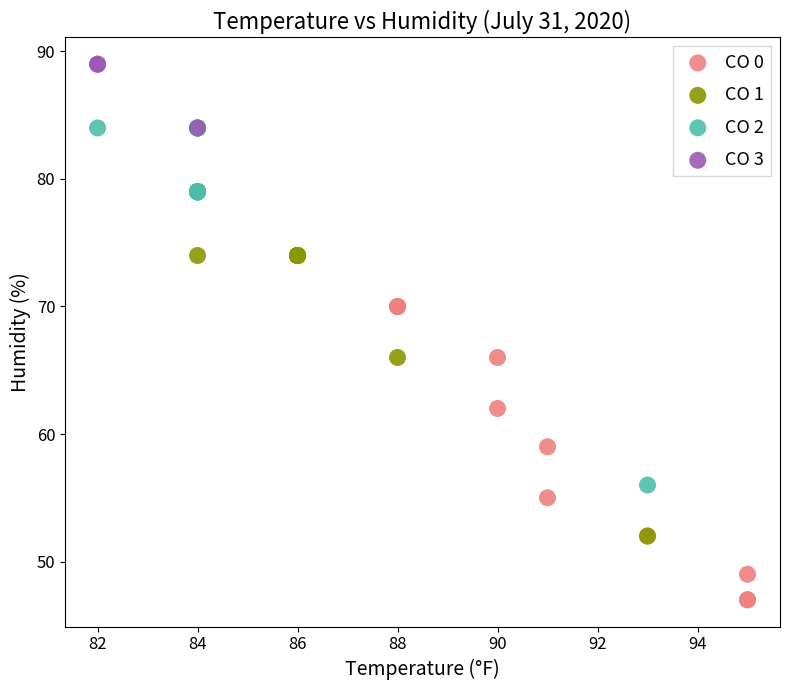

Which series reaches the maximum Y coordinate?

CO 3